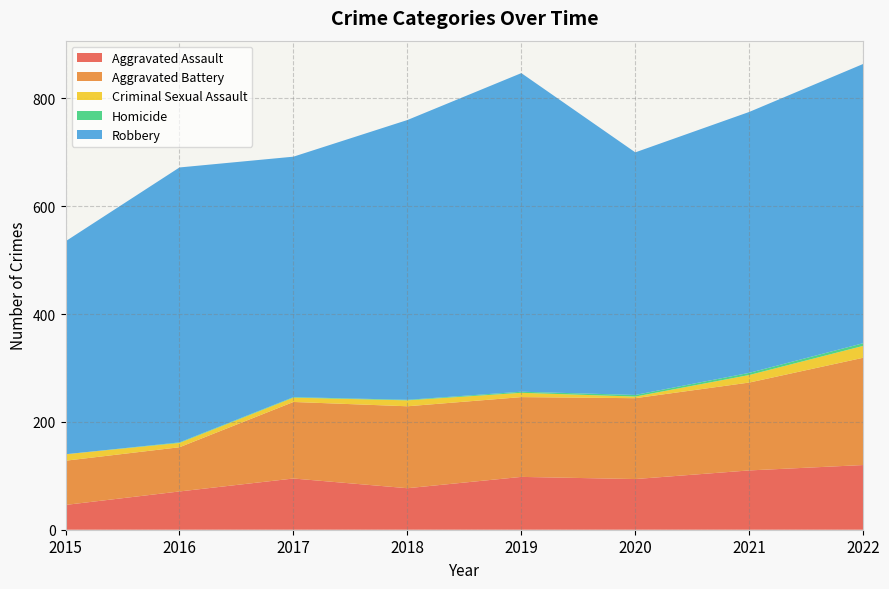

Reading left to right, extract all data points from this chart.

Aggravated Assault: 46	71	95	77	98	94	110	120
Aggravated Battery: 82	82	142	152	148	150	163	199
Criminal Sexual Assault: 12	8	8	11	8	3	14	22
Homicide: 0	1	1	1	2	3	4	5
Robbery: 395	510	446	519	591	450	484	518